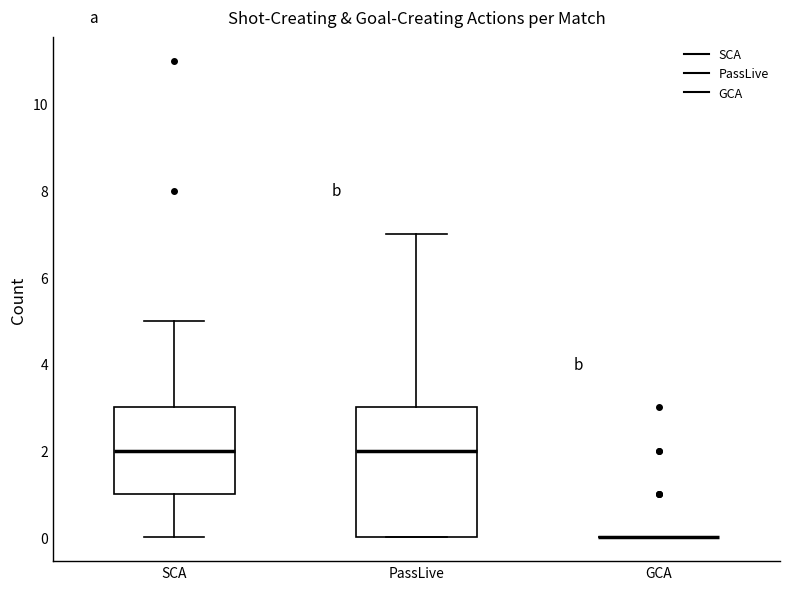

Reading left to right, read every box against the y-axis: the position of its median line, the range the box covers, and the ends of its whiskers. The values are not printed on the chart, so give them approximately, as read against the axis.

SCA: median 2, box 1 to 3, whiskers 0 to 5
PassLive: median 2, box 0 to 3, whiskers 0 to 7
GCA: box collapsed to a line at 0, whiskers 0 to 0